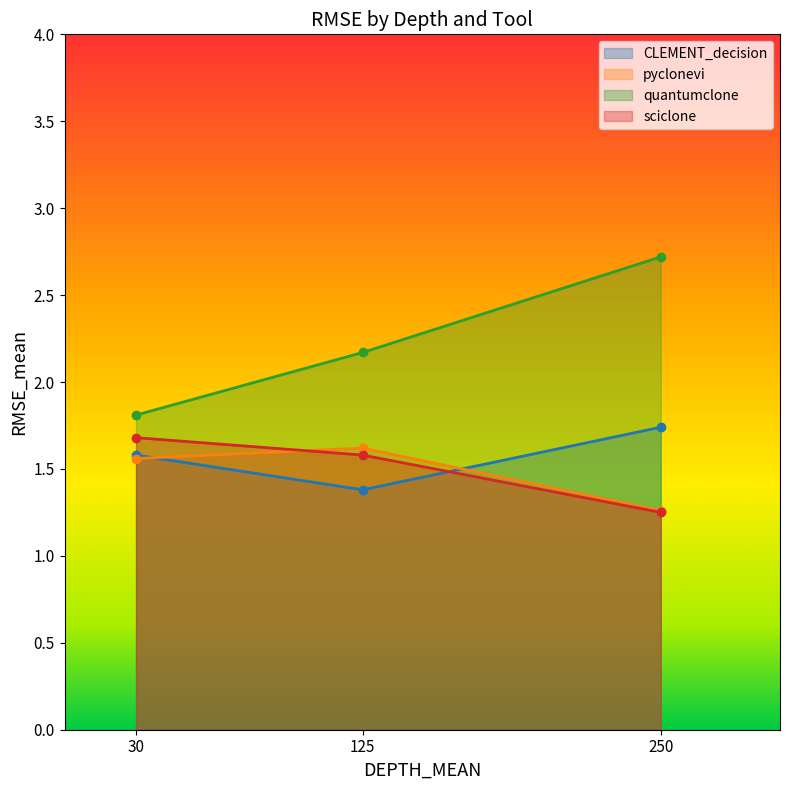

What is the minimum value for quantumclone?

1.8